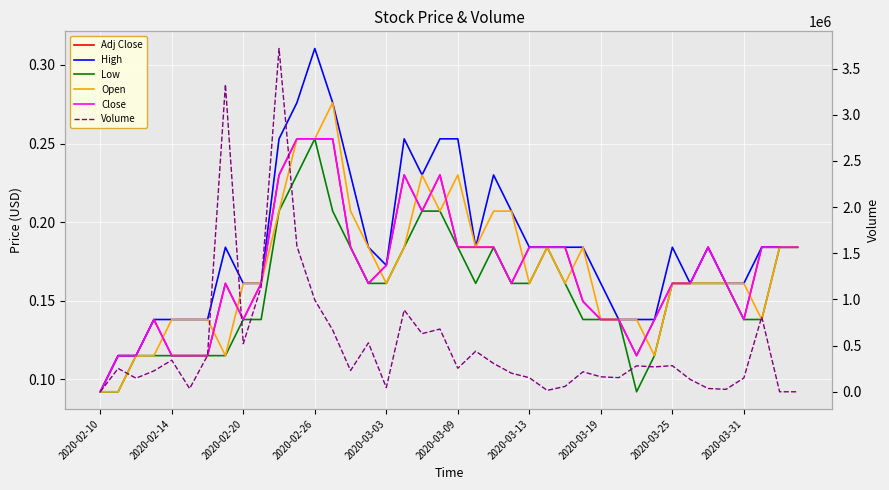

How many lines are shown in the chart?

6